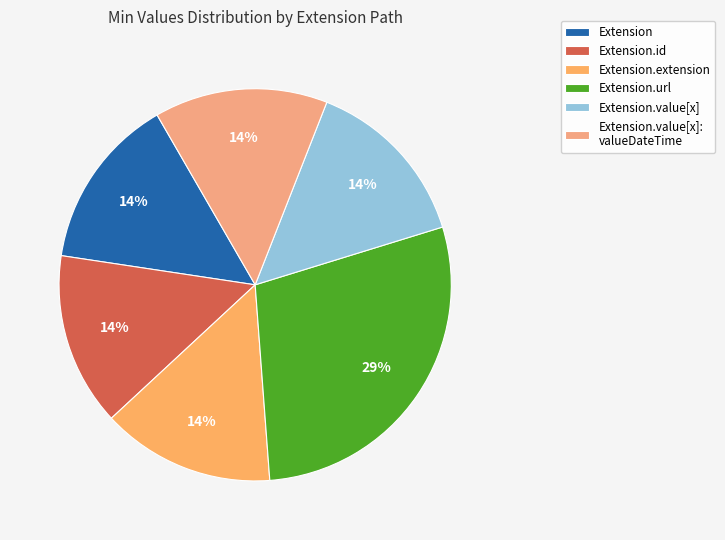

Count the number of slices in the pie.

6